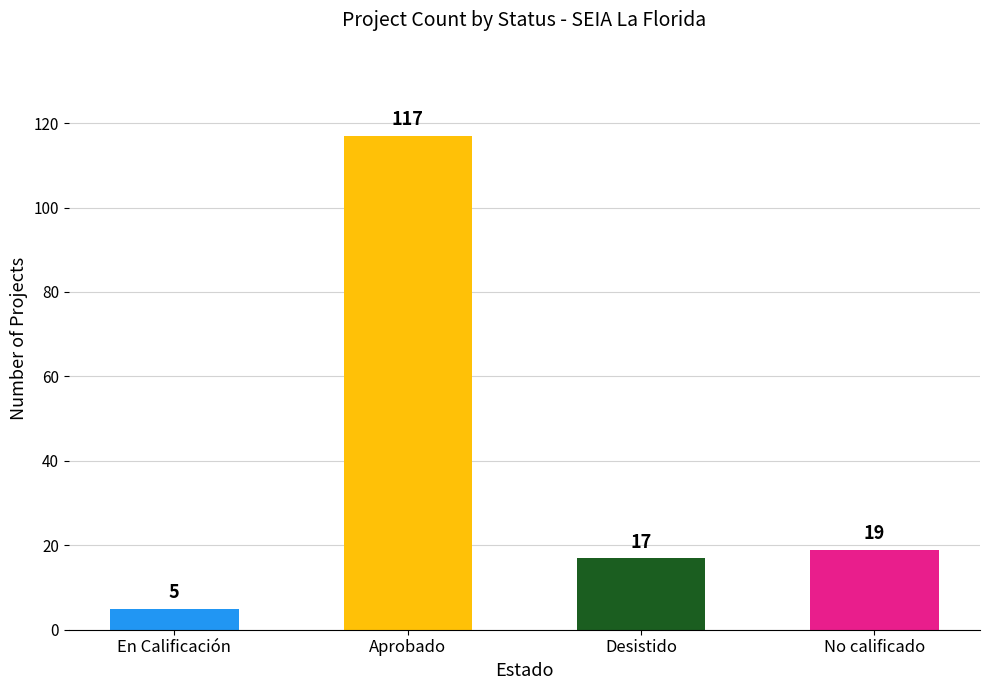

Between Desistido and En Calificación, which is larger?

Desistido